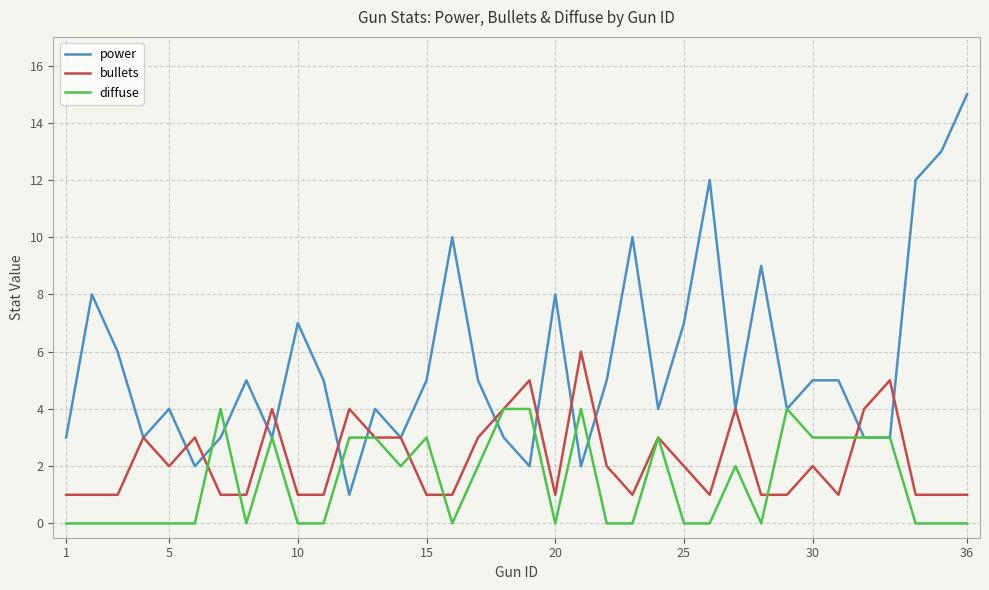

What is the maximum value shown in the chart?

15